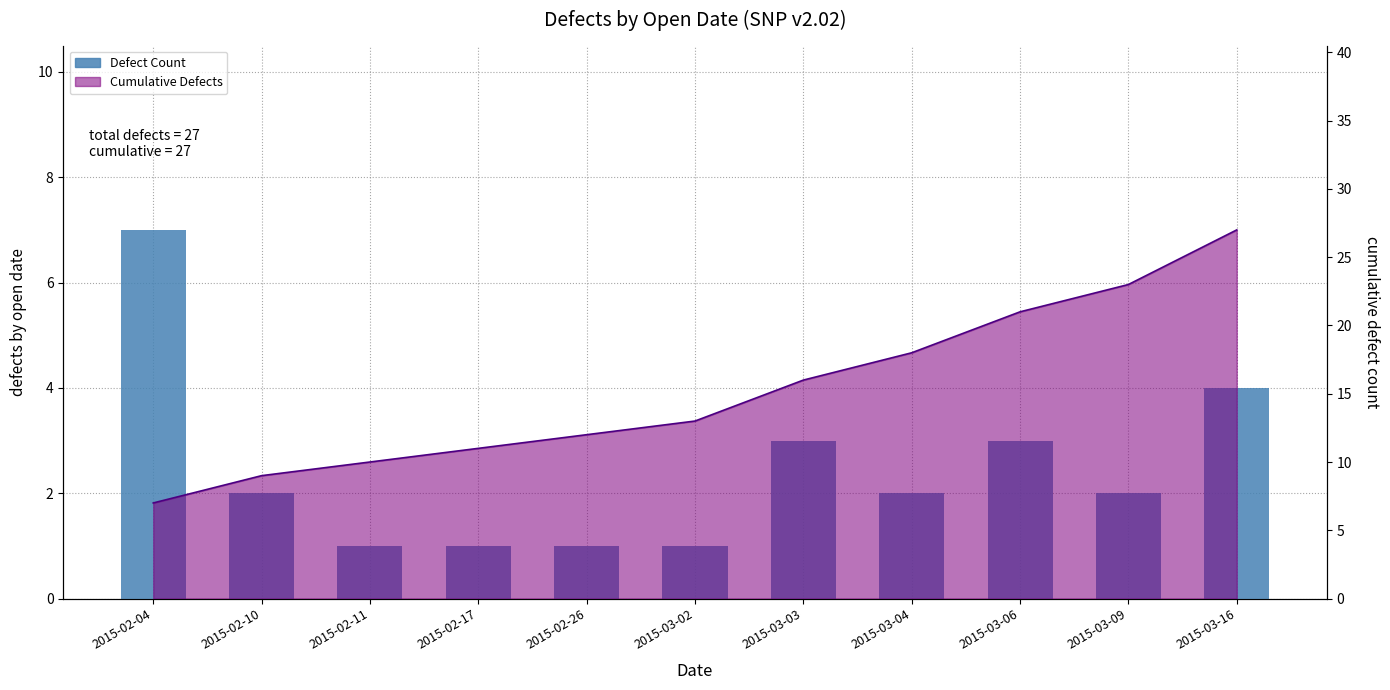

Which has a higher value, 2015-03-16 or 2015-02-17?

2015-03-16